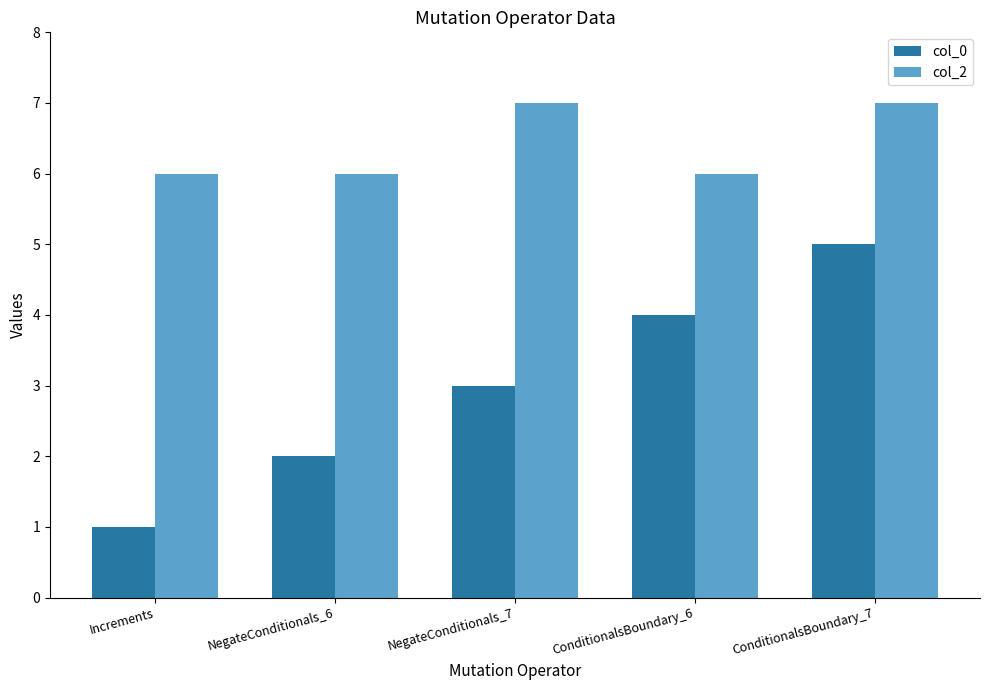

Which series changed the most between Increments and ConditionalsBoundary_6?

col_0